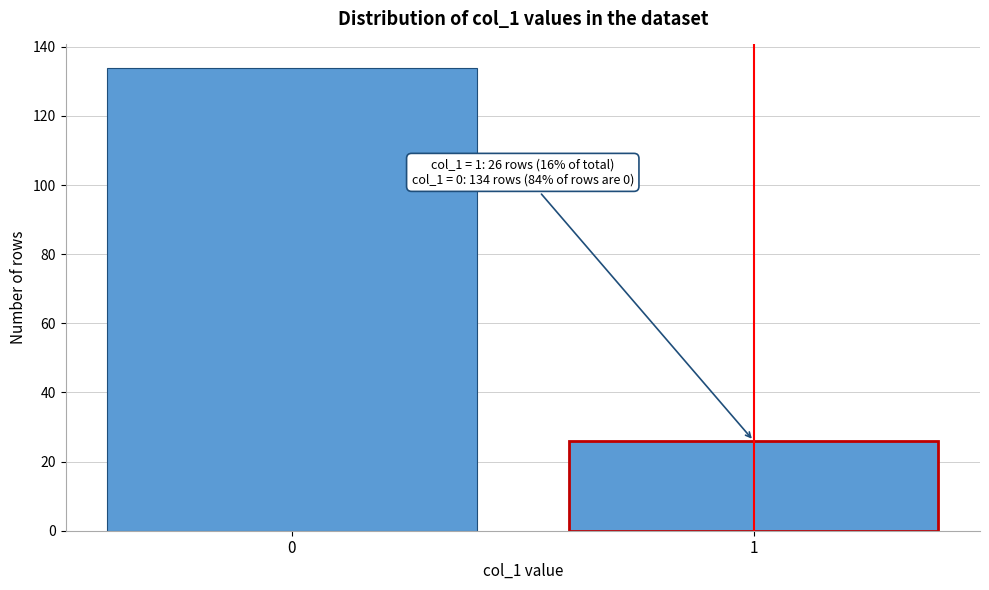

Reading right to left, extract all data points from this chart.

26	134